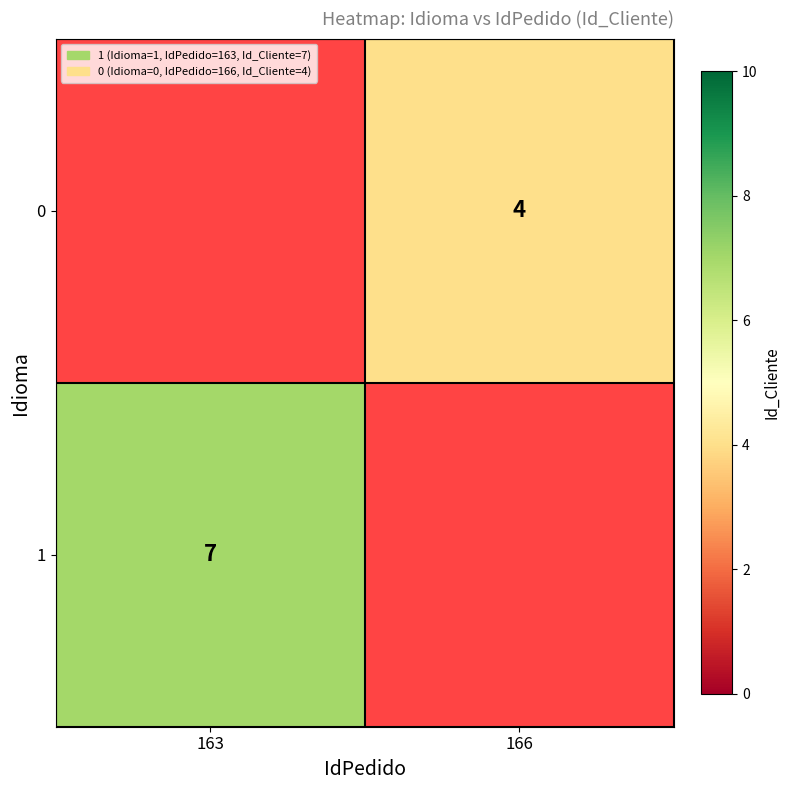

The 1 series shows 12 at 163. True or false?

False